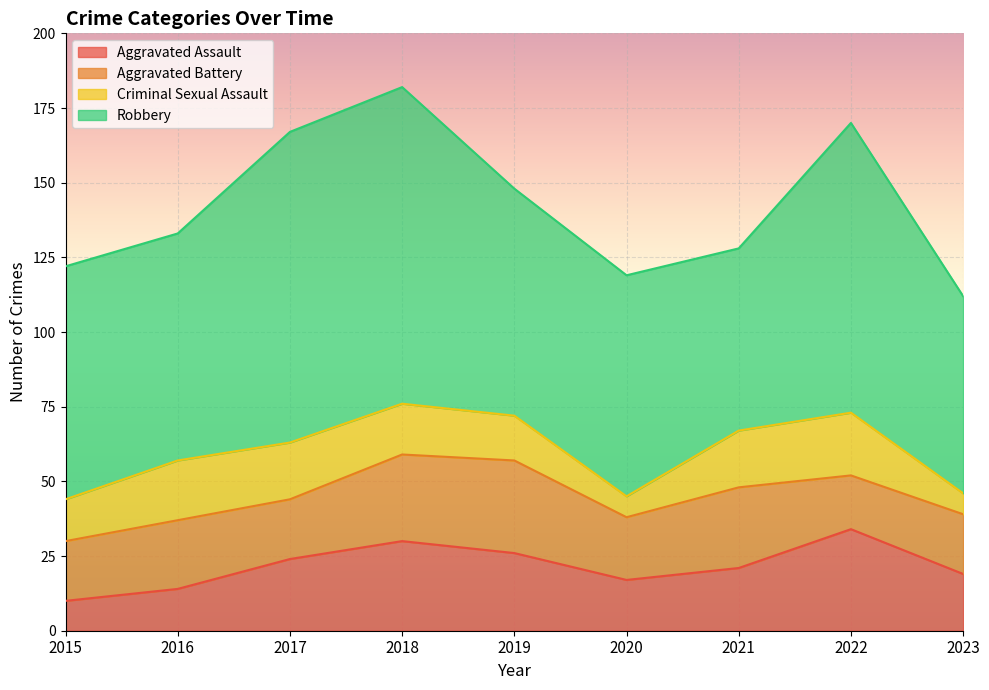

How many values in the Criminal Sexual Assault series exceed 17?

4